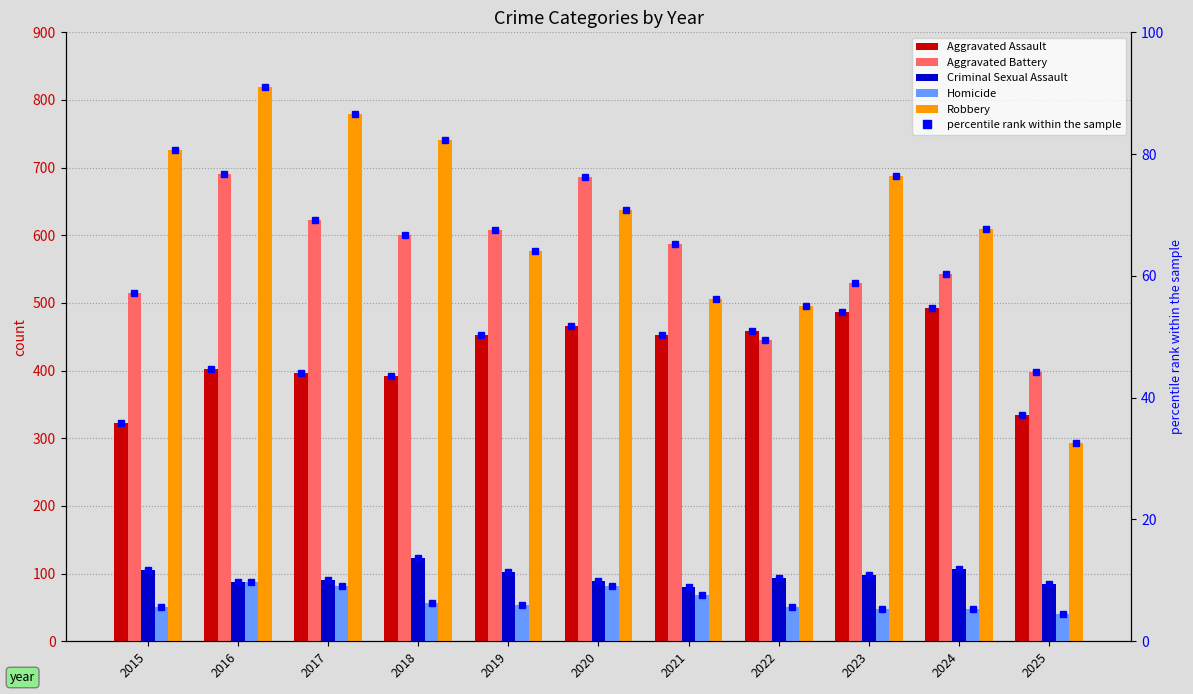

What is the difference between the second highest and second lowest values in the Aggravated Battery series?

240.0